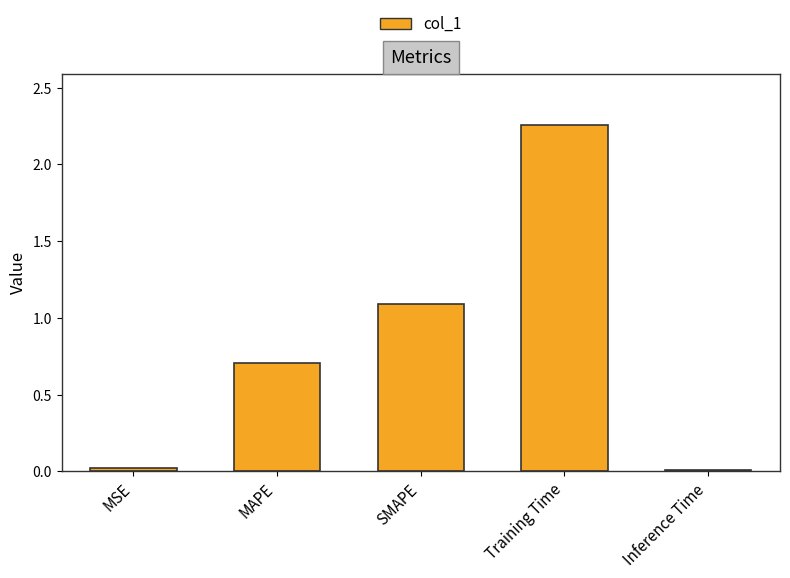

The value at SMAPE is 1.1. True or false?

True